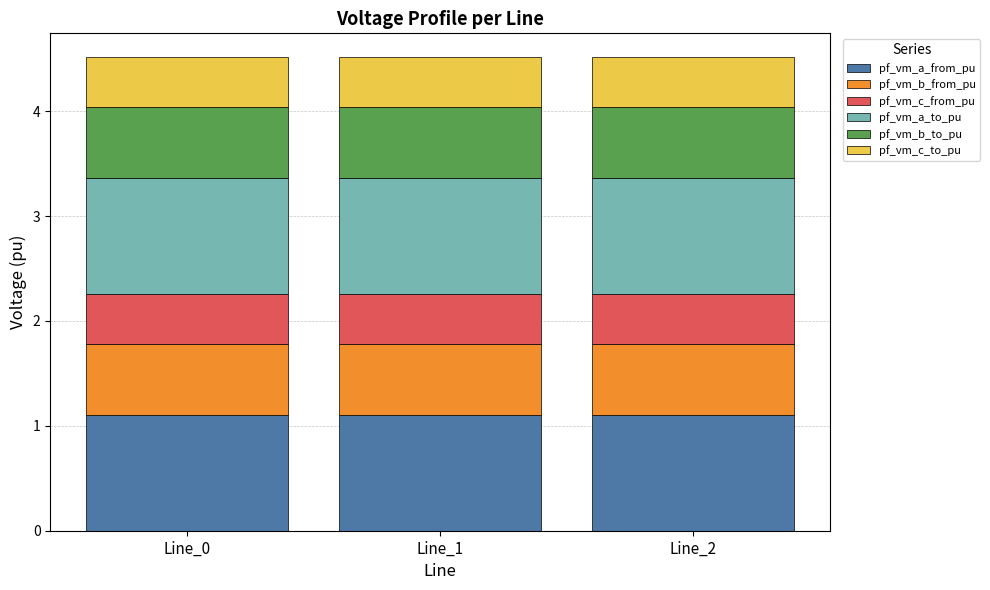

What is the maximum value for pf_vm_a_from_pu?

1.1